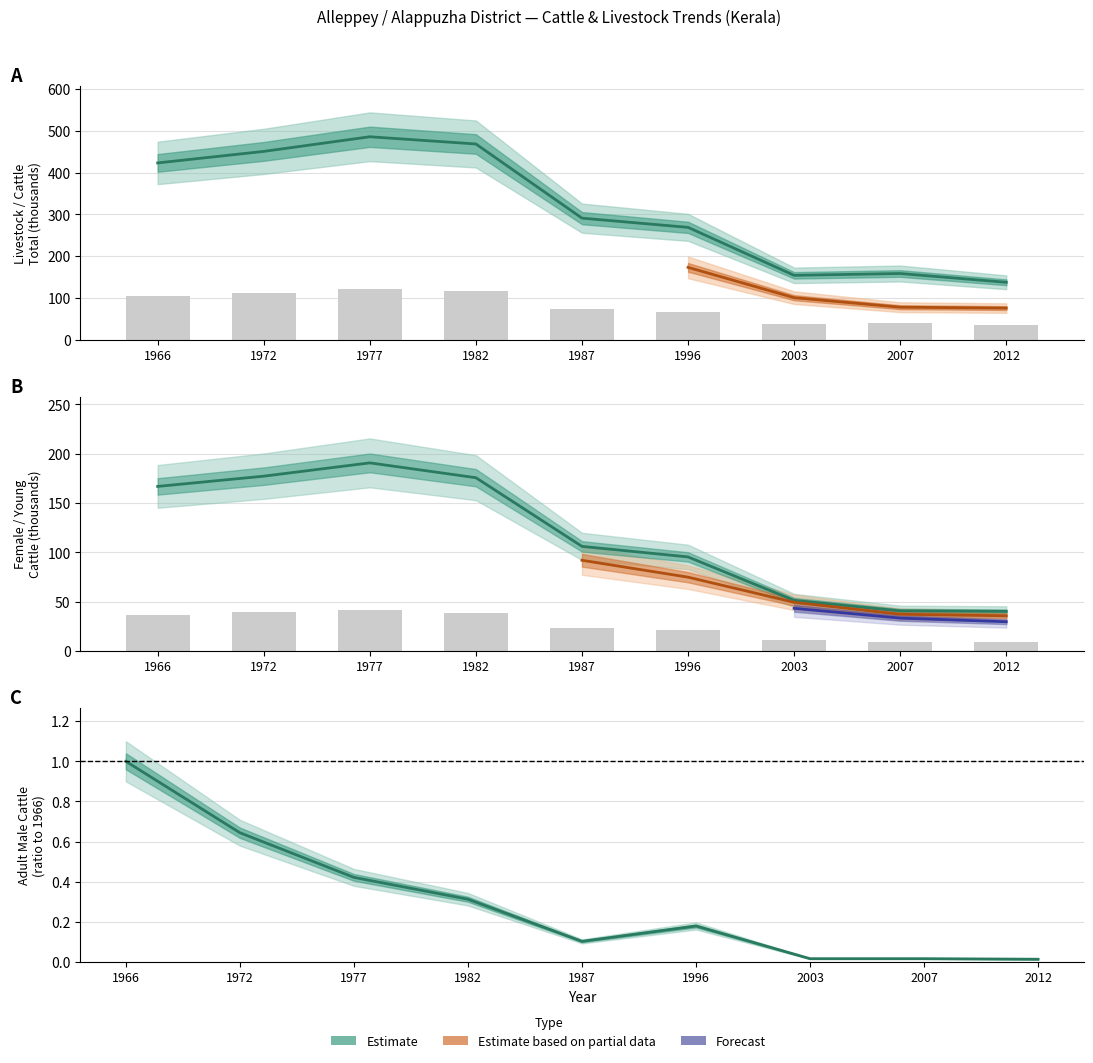

What is the difference between the second highest and minimum values in the CATL_T series?

137.2